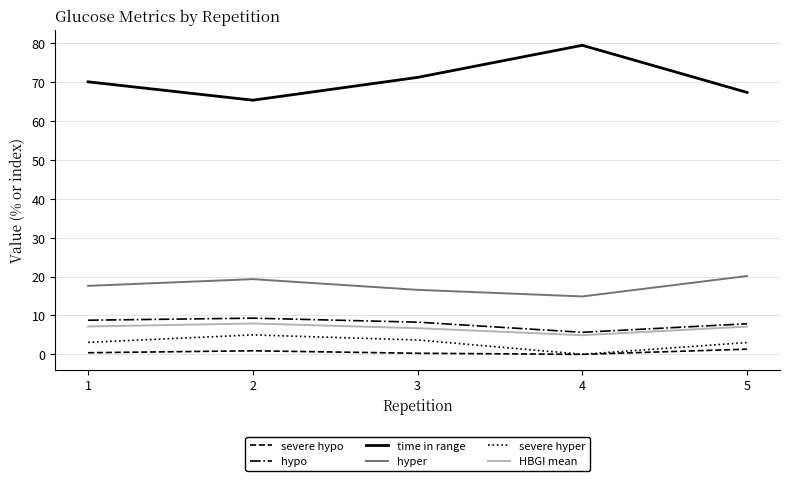

Is it true that hypo equals 8.3 at 3?

True